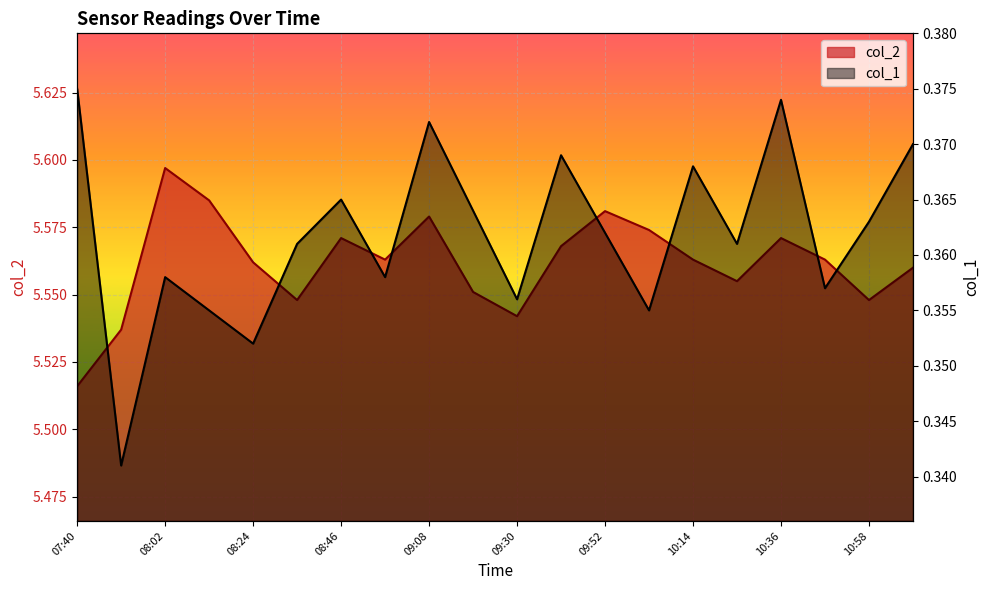

What is the label of the 18th point from the right?

08:02